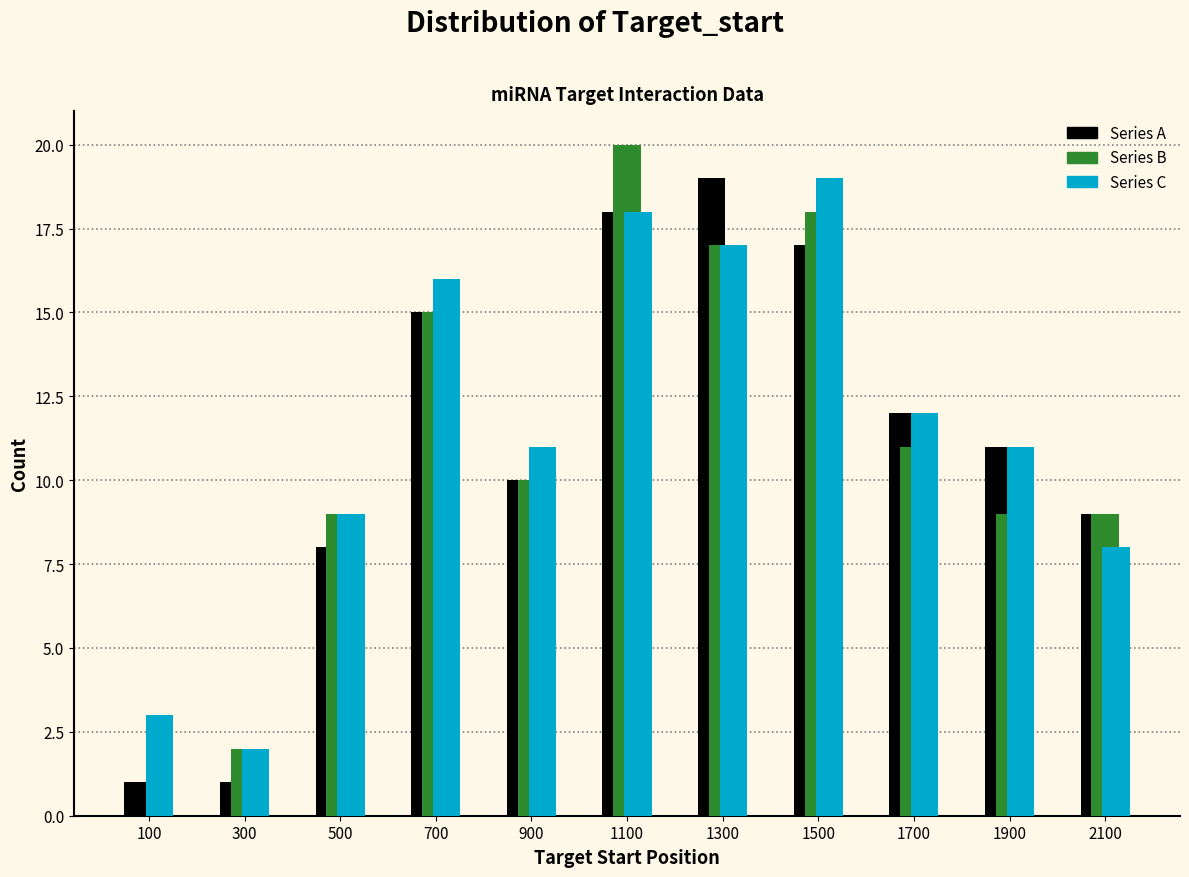

In the Series B series, which range on the x-axis has the tallest bar?

1000 to 1200